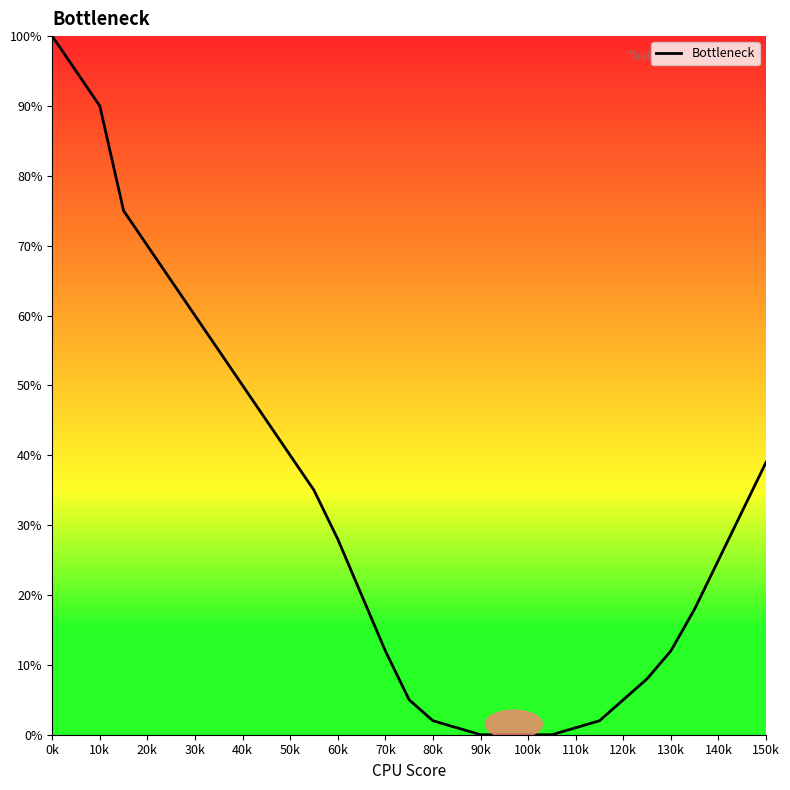

Reading left to right, what are all the values shown in this chart?

100	95	90	75	70	65	60	55	50	45	40	35	28	20	12	5	2	1	0	0	0	0	1	2	5	8	12	18	25	32	39